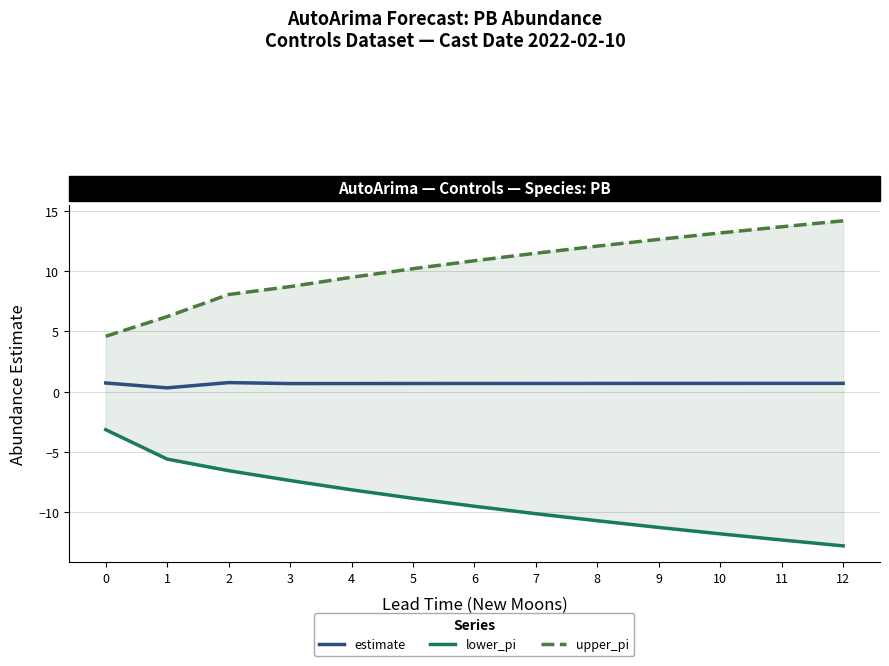

What are all the series names shown in the legend?

estimate, lower_pi, upper_pi